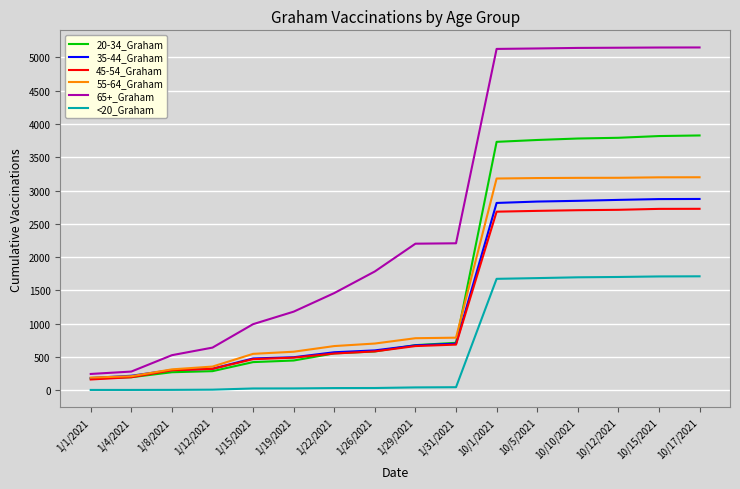

Which series has the largest total across all categories?

65+_Graham